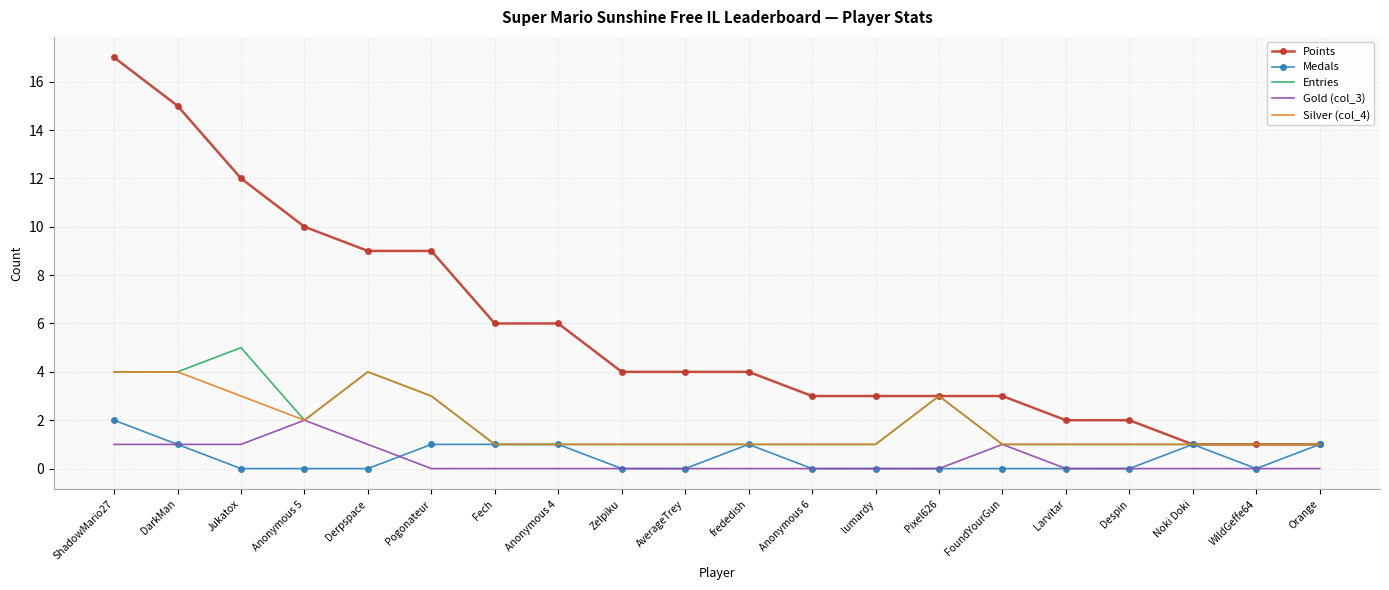

True or false: Entries has more than 1 interior local peaks.

True